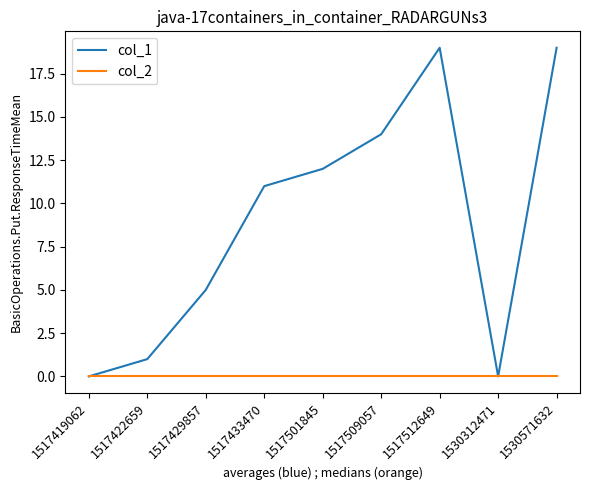

Which series changed the most between 1517422659 and 1530571632?

col_1